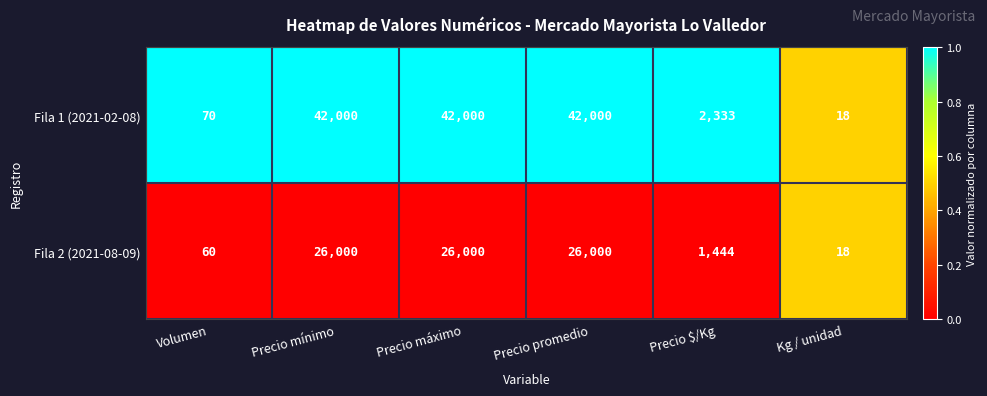

At which label is Fila 1 (2021-02-08) closest to 21009?

Precio $/Kg